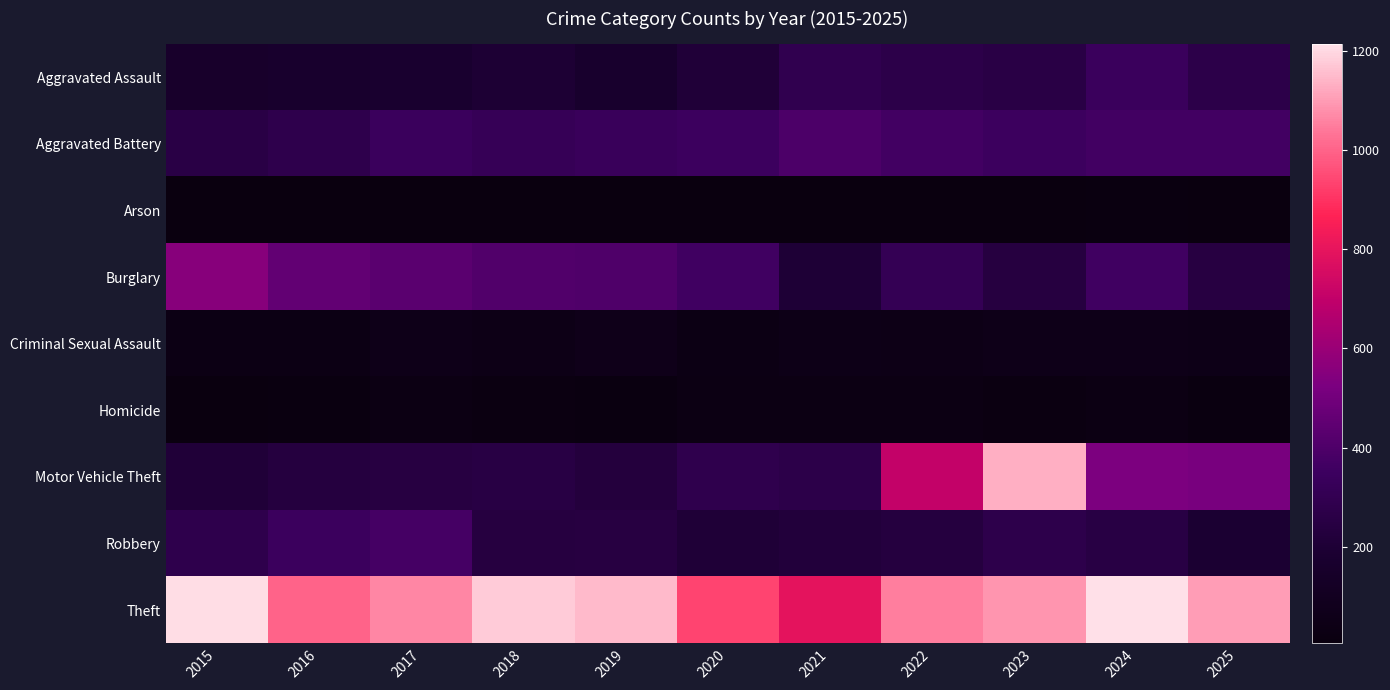

What is the minimum value shown in the chart?

6